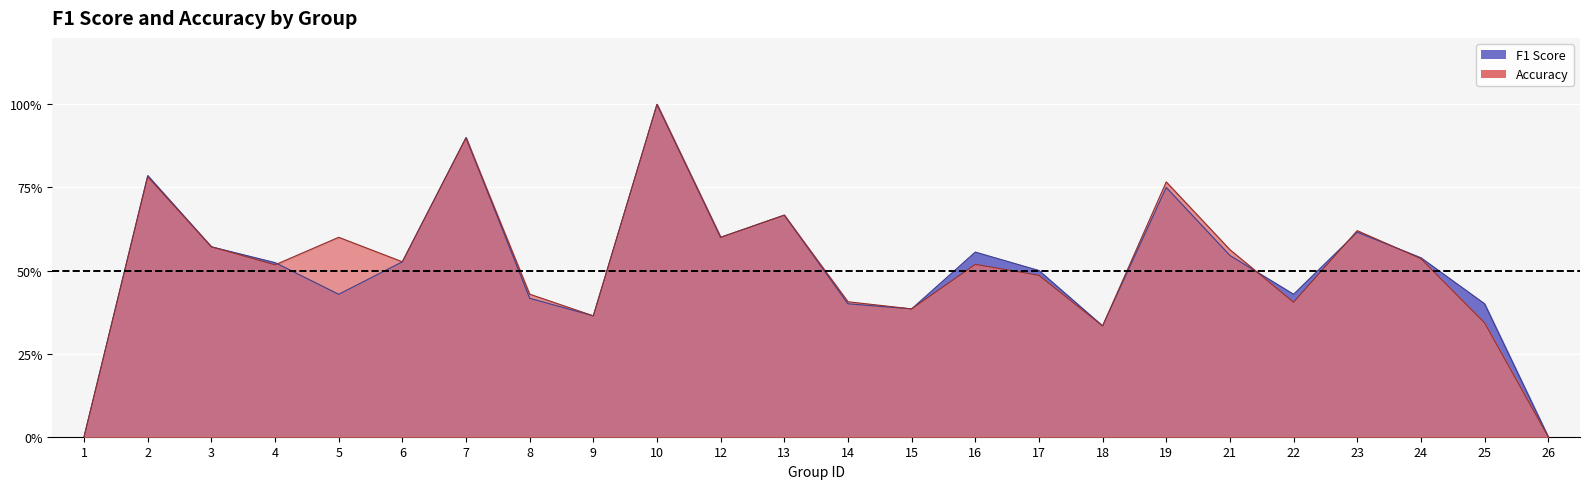

Reading right to left, what are all the values shown in this chart?

f1: 26=0.0	25=0.3	24=0.5	23=0.6	22=0.4	21=0.6	19=0.8	18=0.3	17=0.5	16=0.5	15=0.4	14=0.4	13=0.7	12=0.6	10=1.0	9=0.4	8=0.4	7=0.9	6=0.5	5=0.6	4=0.5	3=0.6	2=0.8	1=0.0
accuracy: 26=0.0	25=0.4	24=0.5	23=0.6	22=0.4	21=0.5	19=0.8	18=0.3	17=0.5	16=0.6	15=0.4	14=0.4	13=0.7	12=0.6	10=1.0	9=0.4	8=0.4	7=0.9	6=0.5	5=0.4	4=0.5	3=0.6	2=0.8	1=0.0